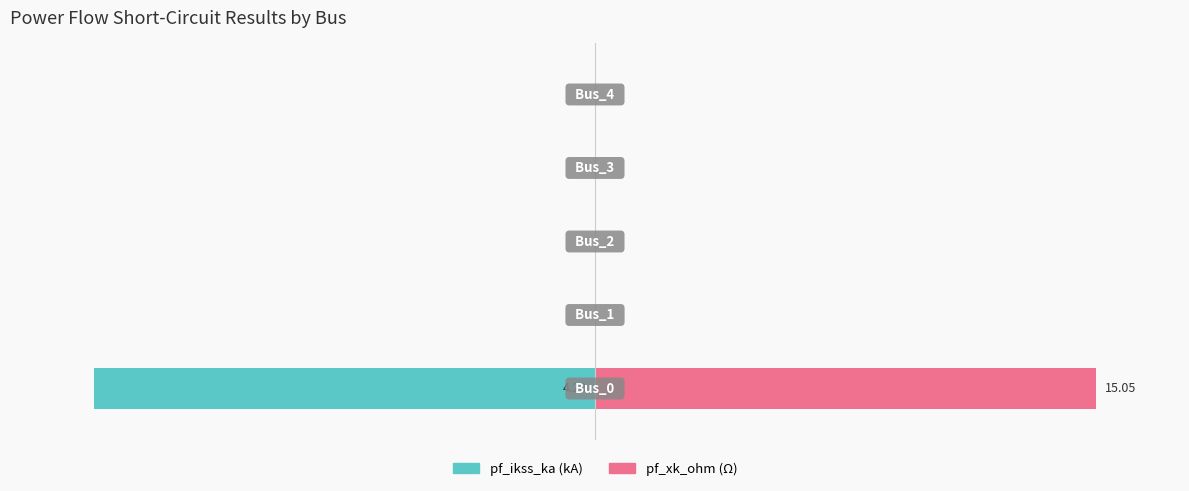

True or false: pf_xk_ohm has a value of -37 at 2.

False